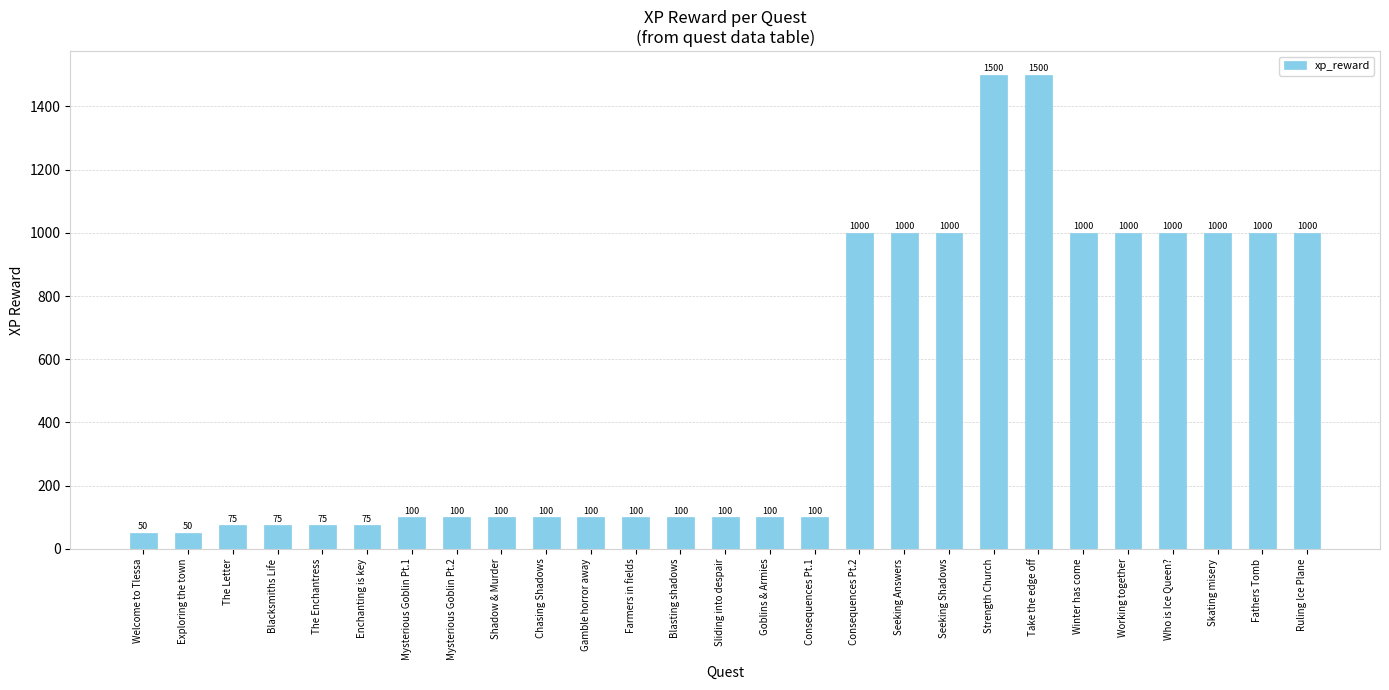

What is the sum of the values at Working together and Strength Church?

2500